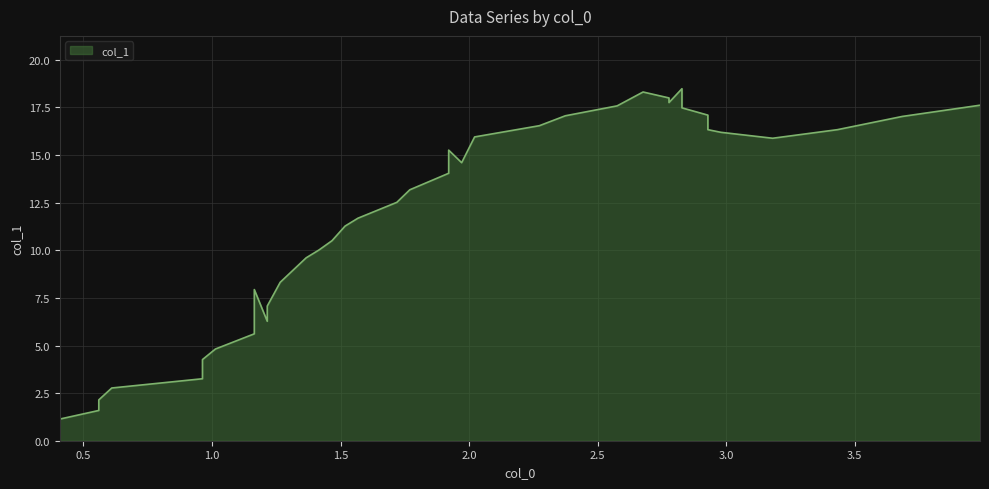

How many distinct data groups are displayed?

1